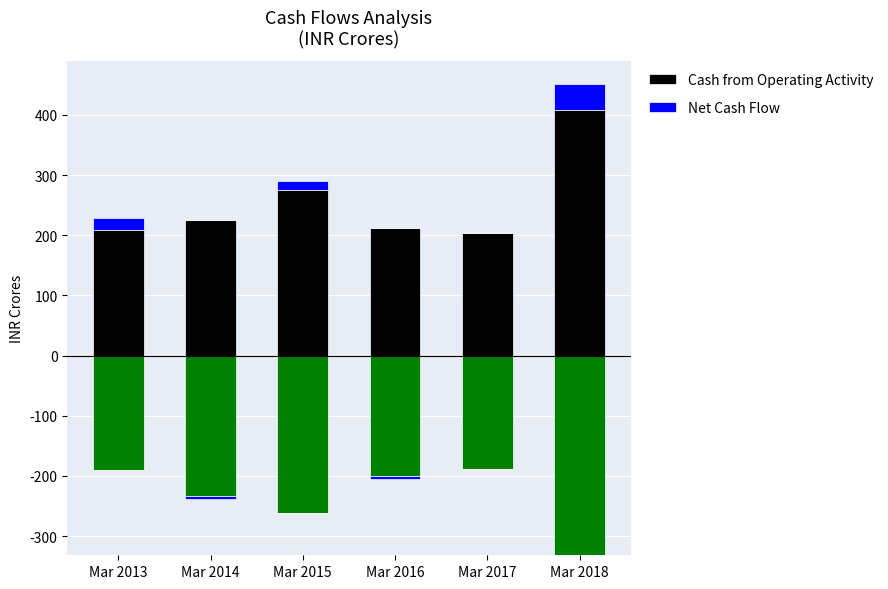

Which has a higher value, Mar 2016 or Mar 2017?

Mar 2016